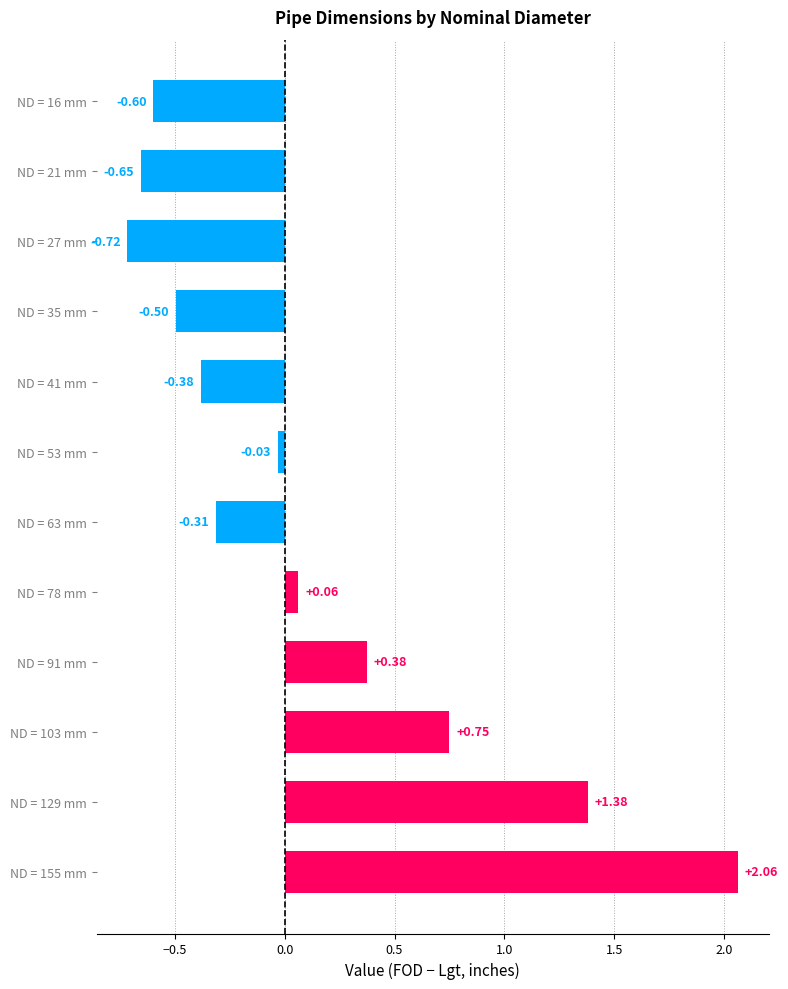

What is the difference between the maximum and minimum values?

2.8